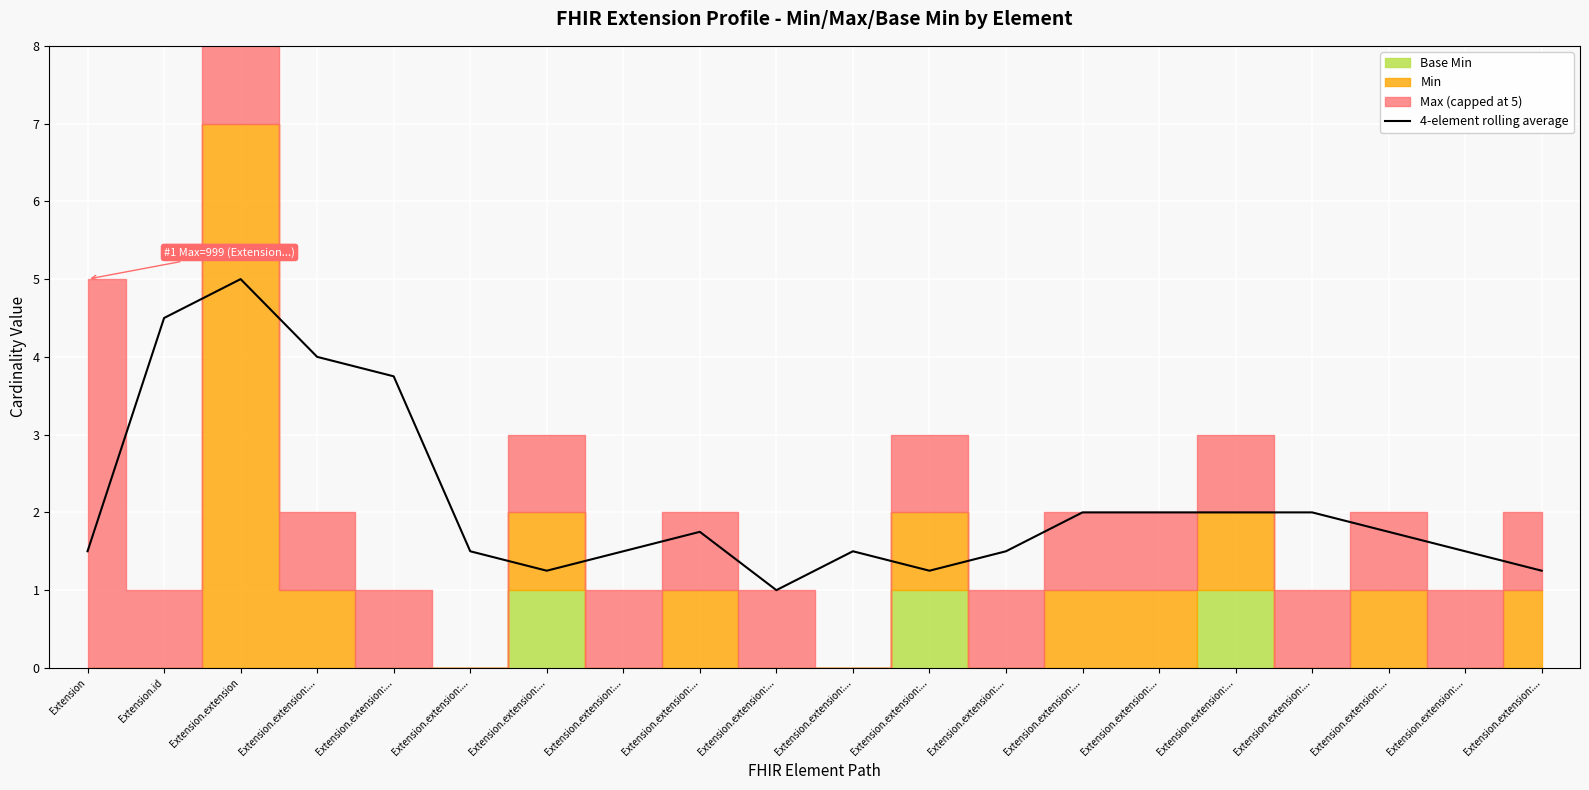

What is the sum of the values at Extension.extension:... and Extension.extension:...?

3.0